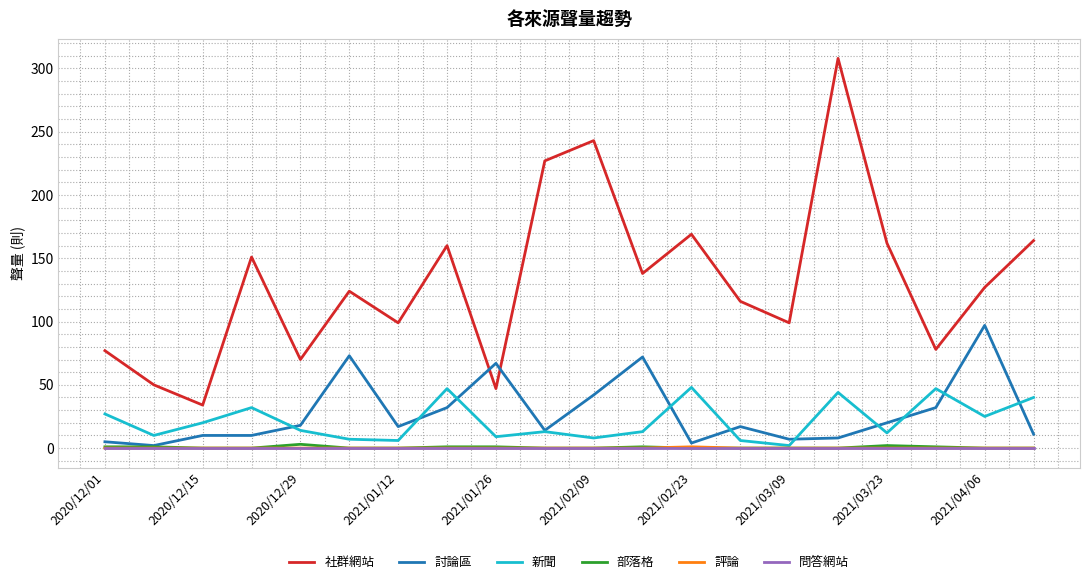

Which series has the largest total across all categories?

社群網站